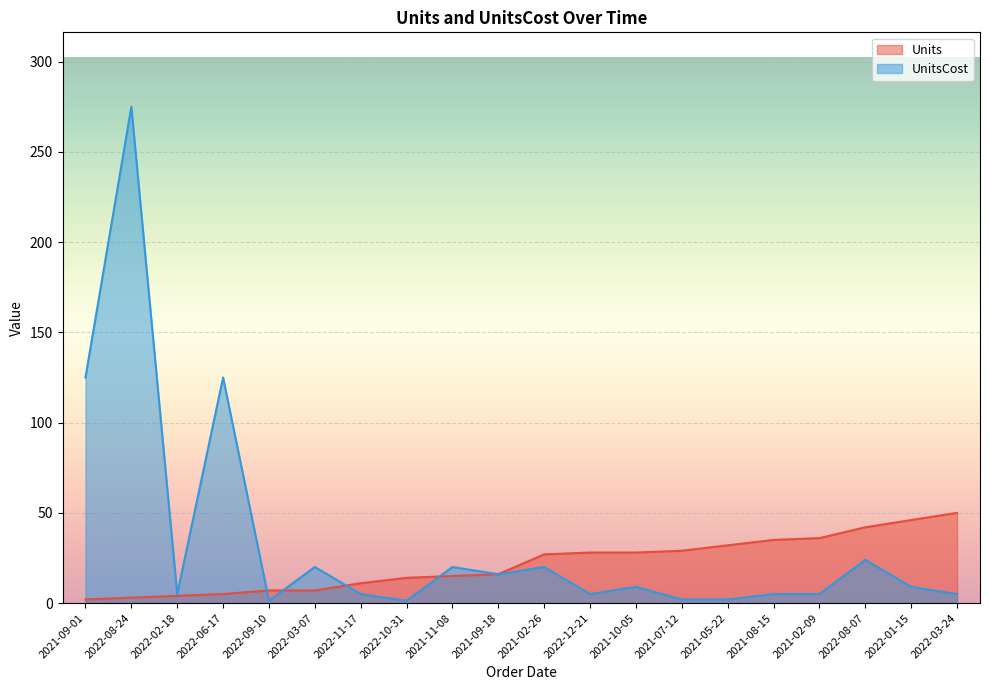

How many data points in UnitsCost are less than 8?

10